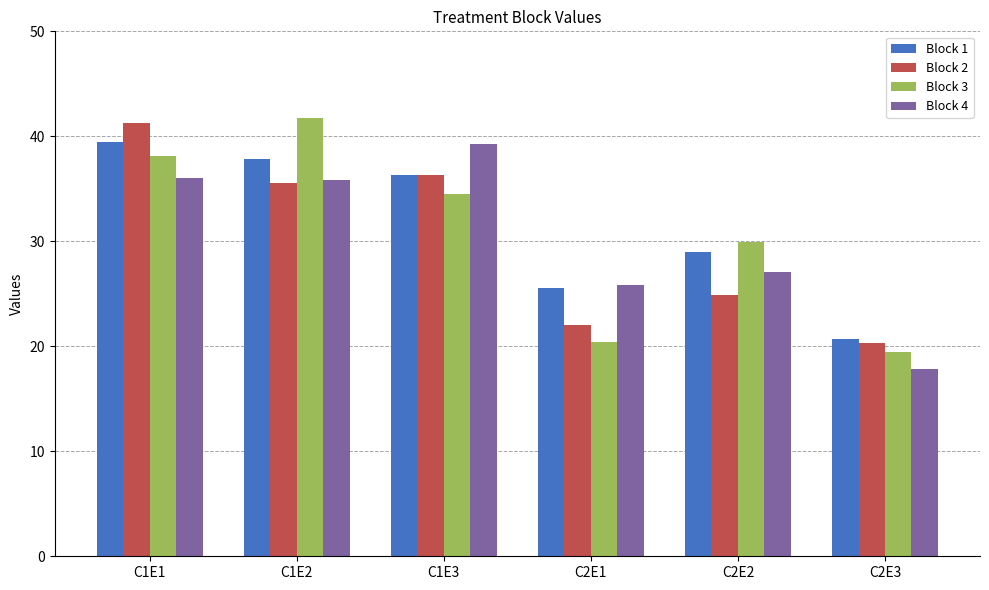

What is the sum of the Block 3 values at C1E3 and C1E2?

76.2